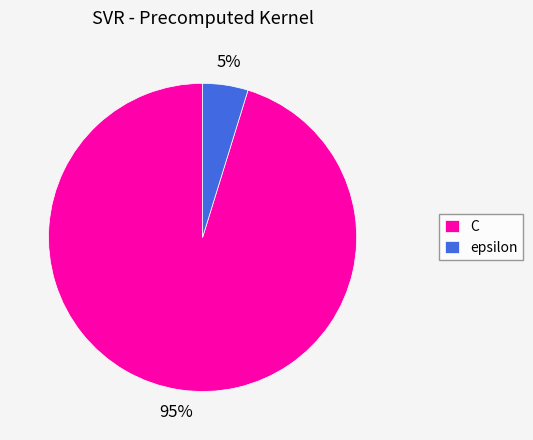

To the nearest percent, what percentage of the pie is epsilon?

5%